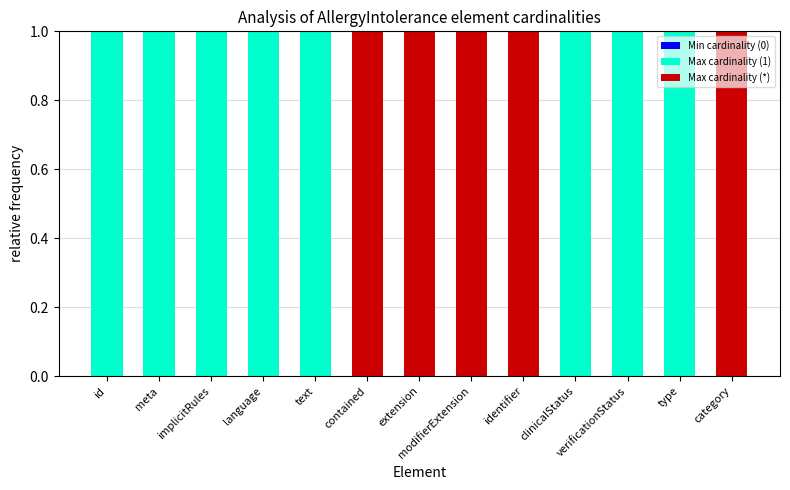

The value of Max cardinality (1) at meta is 1. True or false?

True